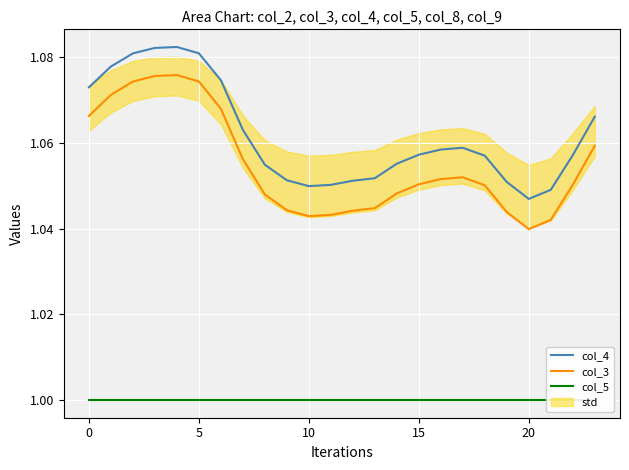

True or false: col_3 and col_4 cross at least once.

False